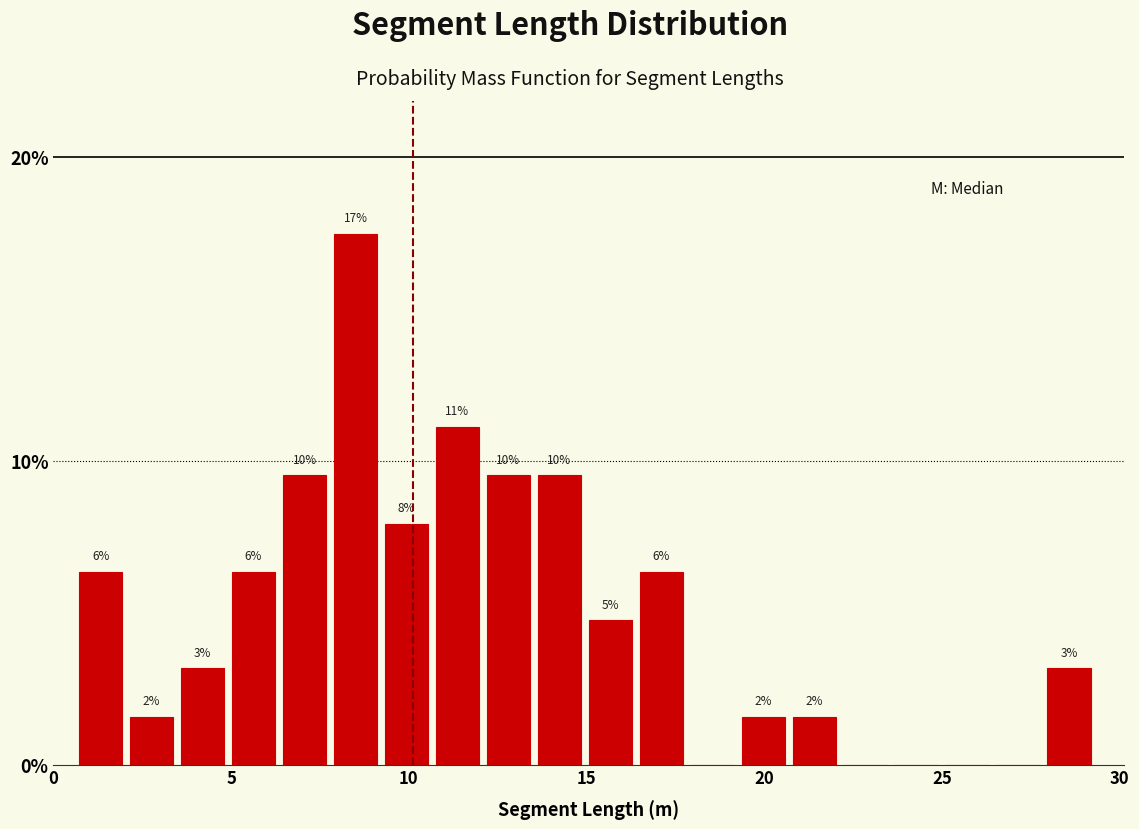

Around what value on the x-axis is the tallest bar? Give the approximate position of its centre, as read against the axis.

8.5